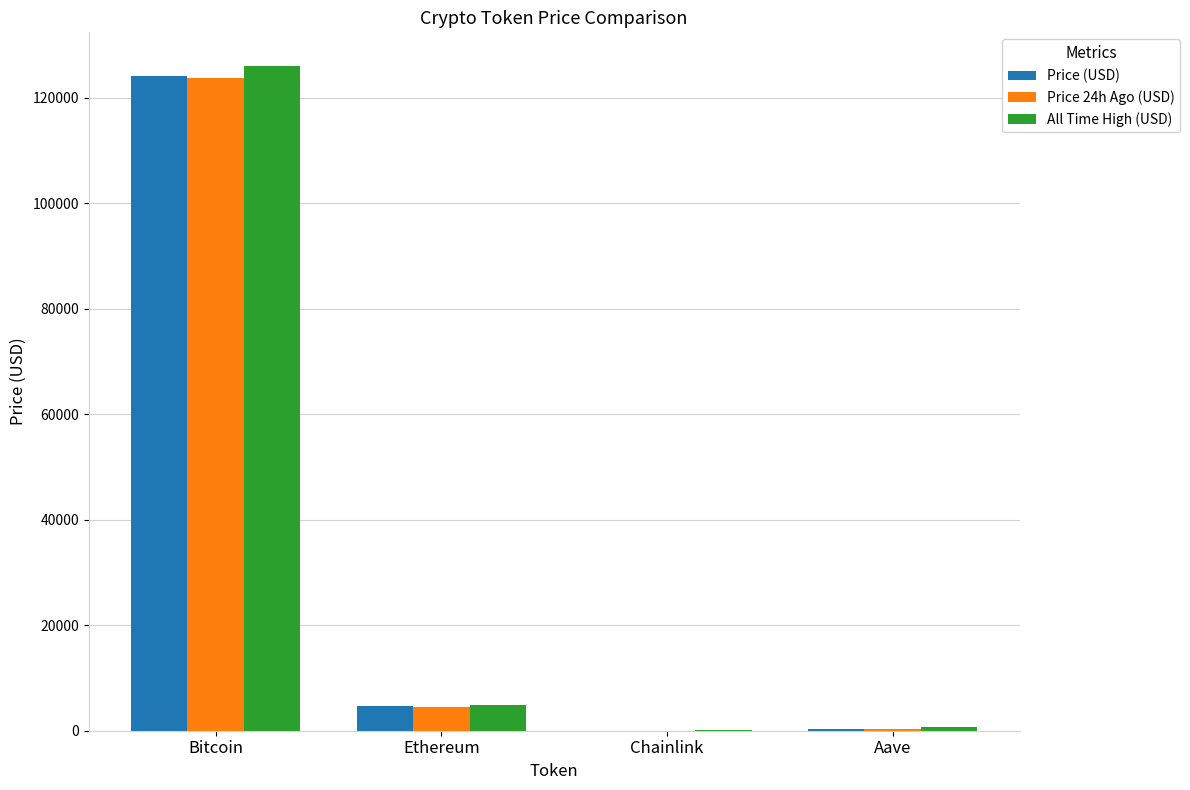

Which series changed the most between Bitcoin and Chainlink?

All Time High (USD)